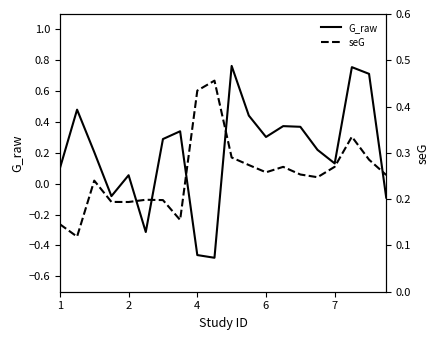

The value of G_raw at 6 is 0.4. True or false?

False